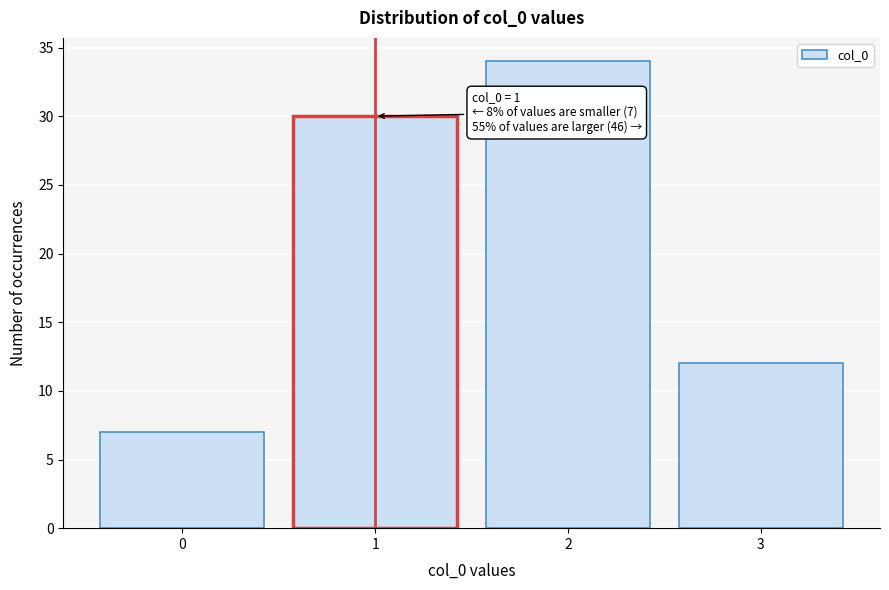

Which range on the x-axis has the tallest bar?

1.5 to 2.5